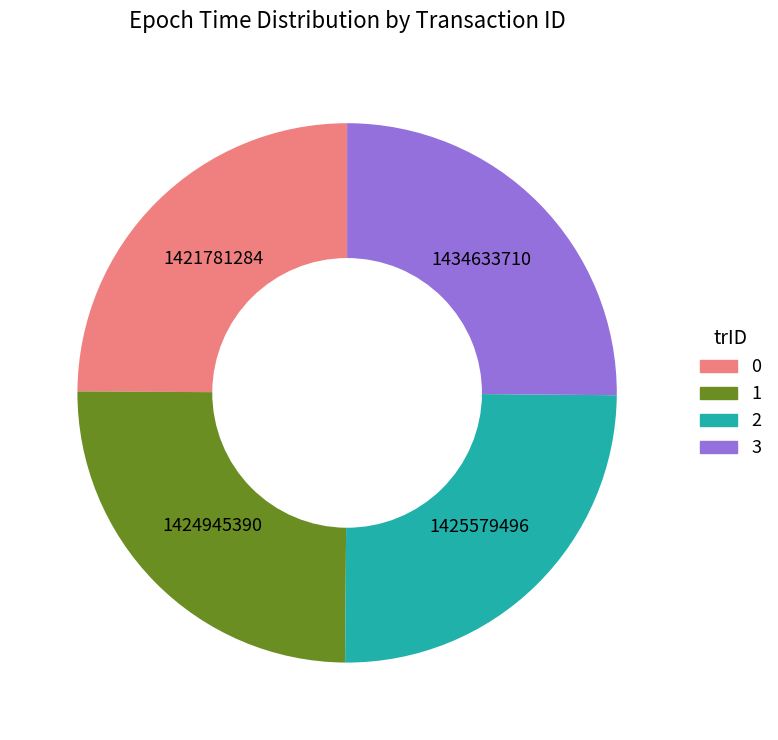

Is there a majority slice in this chart?

No